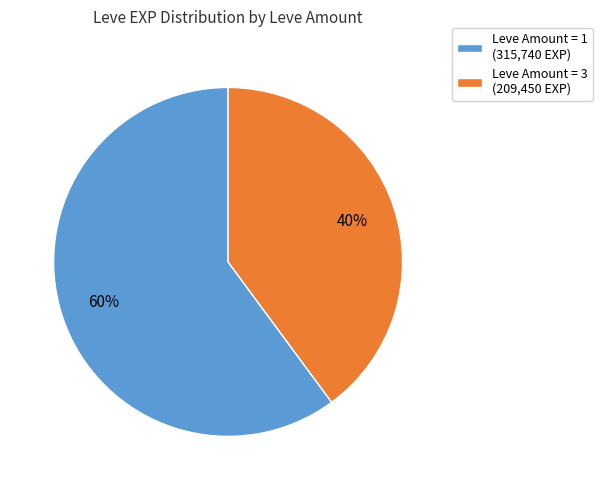

What is the largest slice in the pie chart?

Leve Amount = 1 (315,740 EXP)